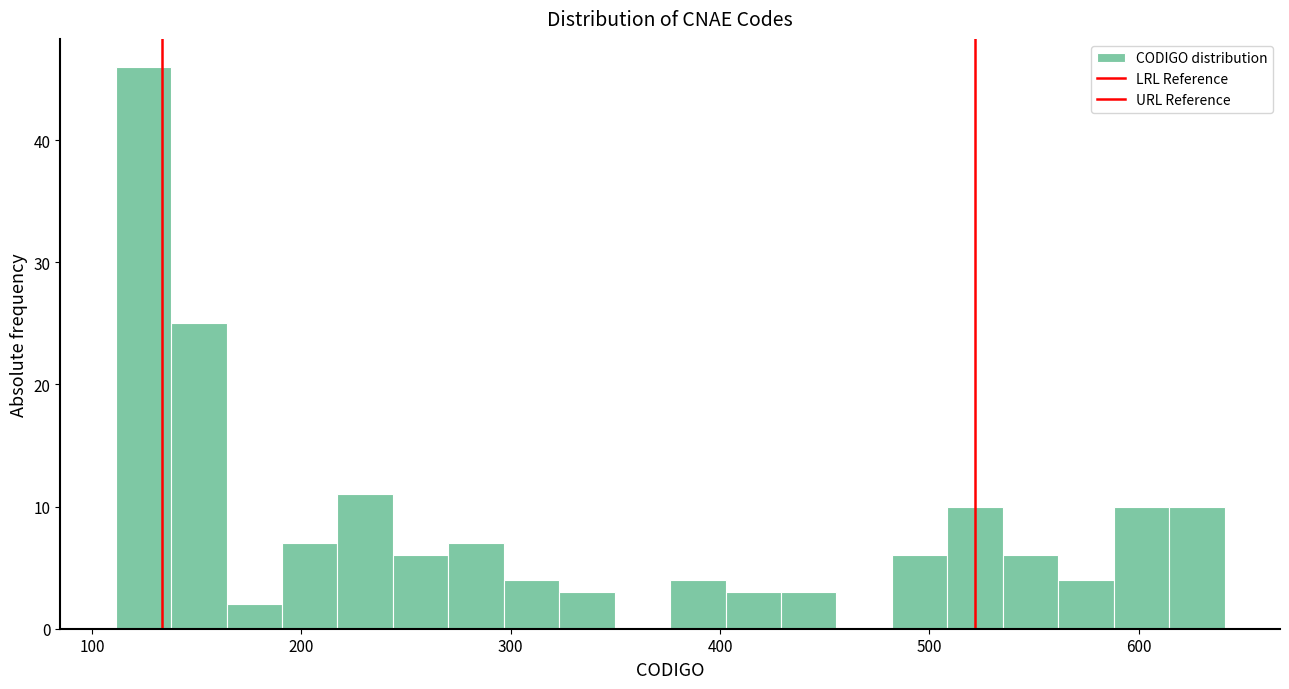

Read against the x-axis, roughly where is the centre of the tallest bar?

120